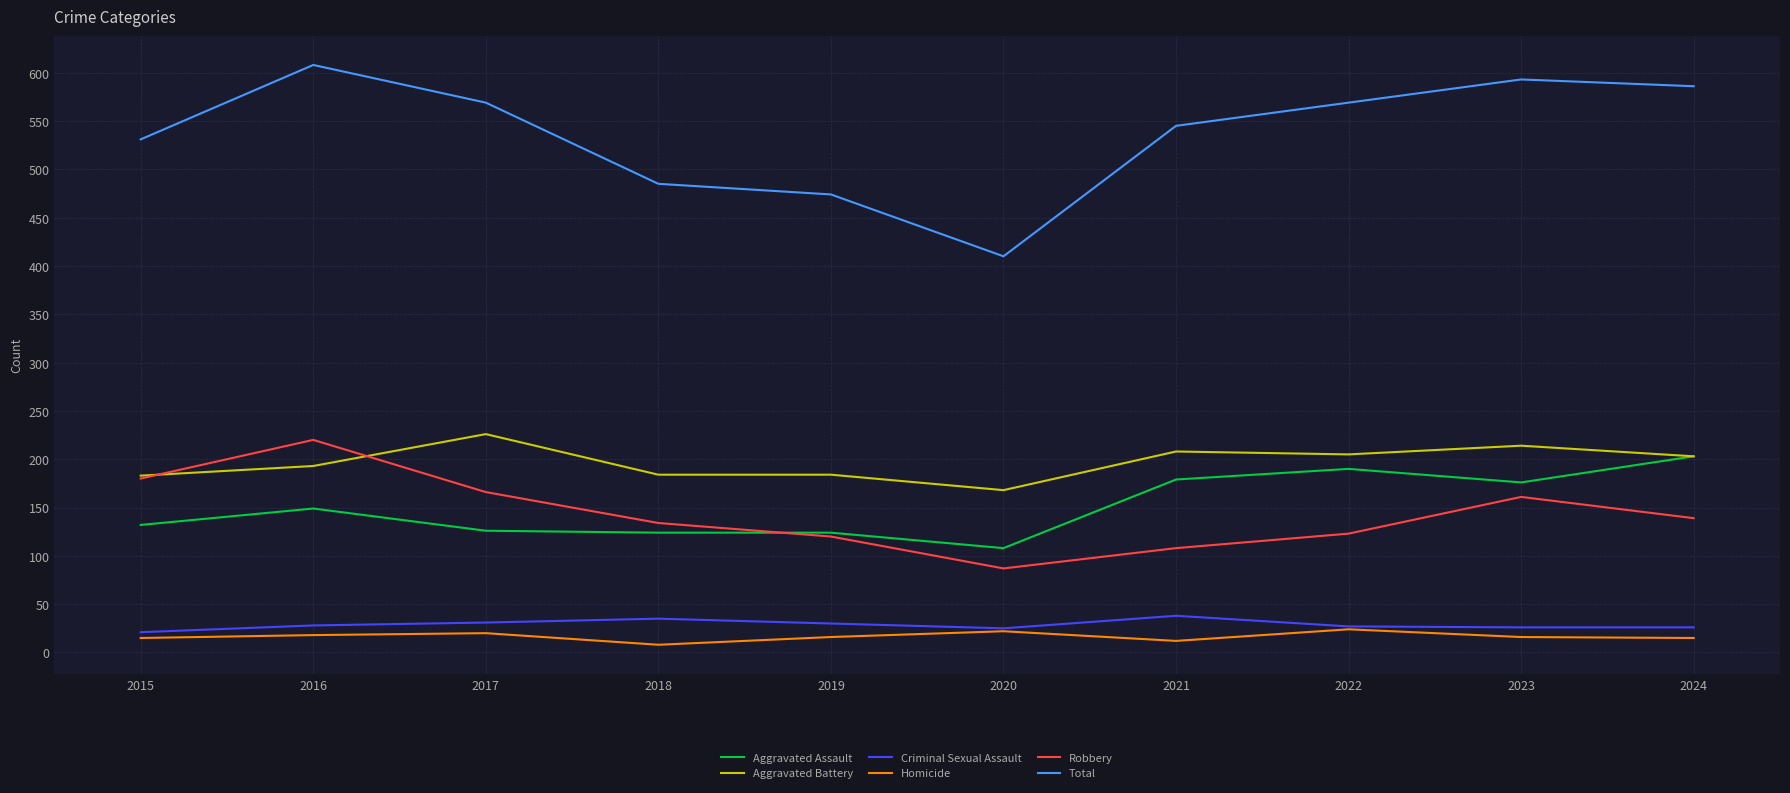

Is the value of Homicide at 2021 greater than the value of Aggravated Assault at 2024?

No